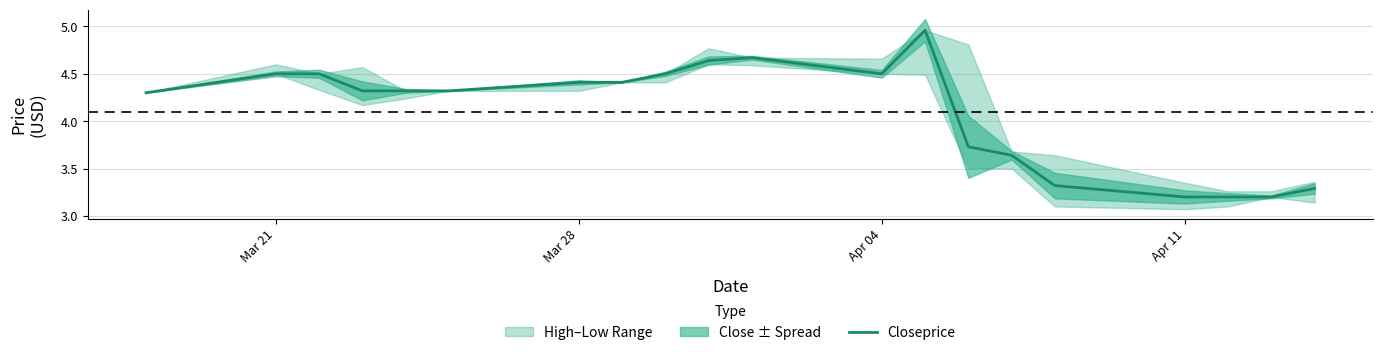

The Closeprice series shows 4.5 at Mar 21. True or false?

True